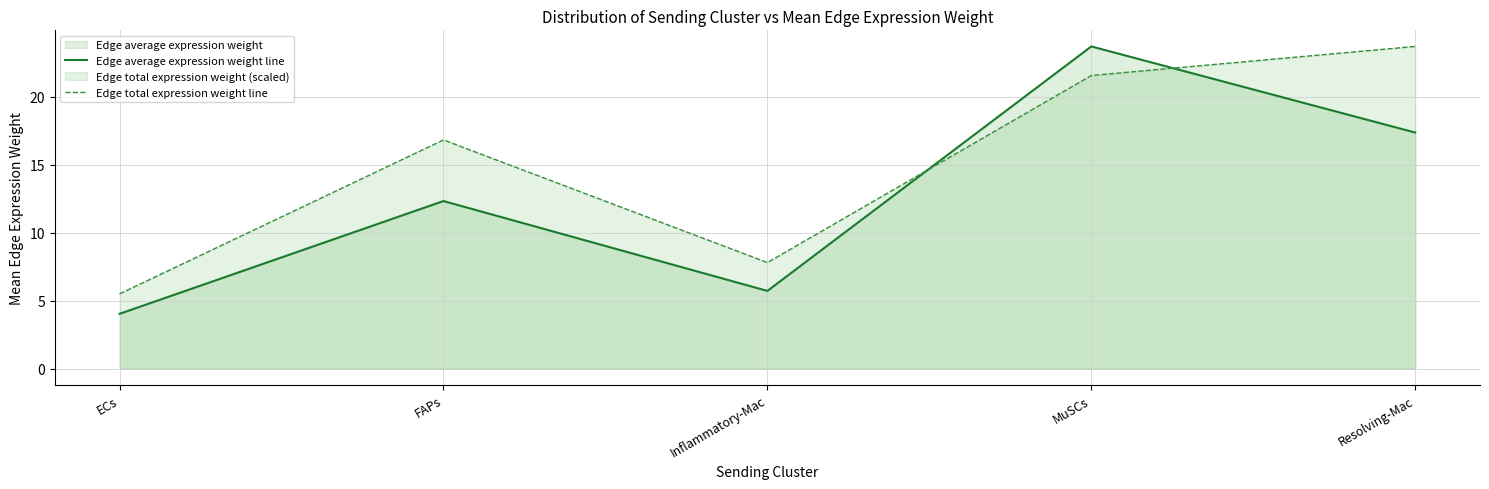

Between which two adjacent categories do Edge average expression weight line and Edge total expression weight line first intersect?

Inflammatory-Mac and MuSCs